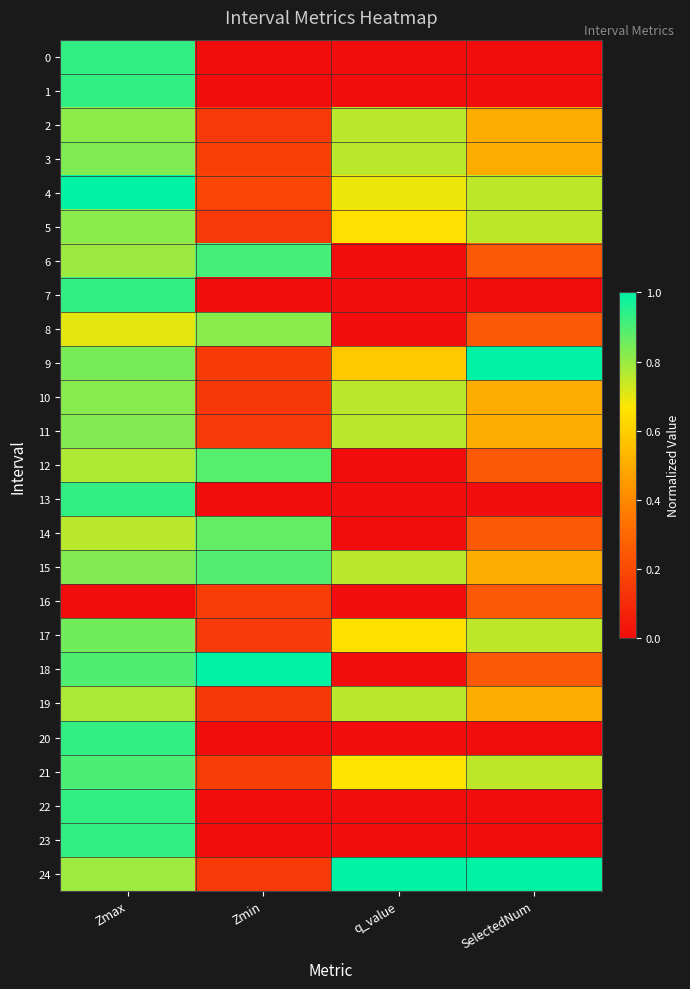

Count the number of categories in the chart.

4